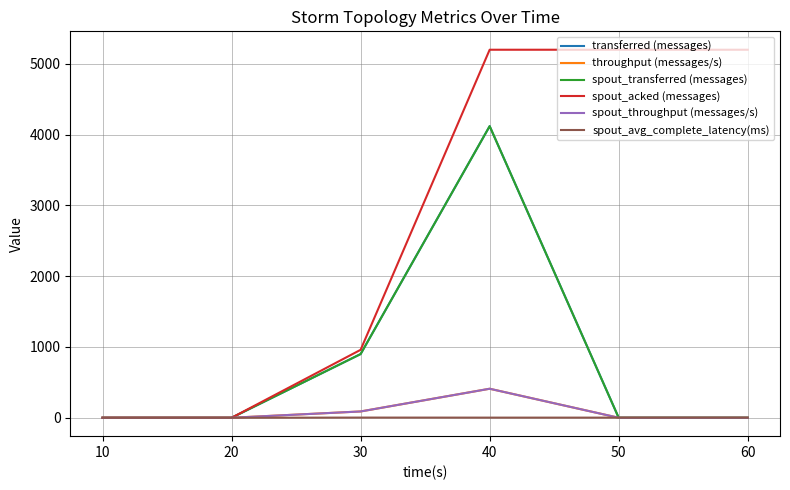

Rank the categories by throughput (messages/s) value from lowest to highest.

10, 20, 50, 60, 30, 40